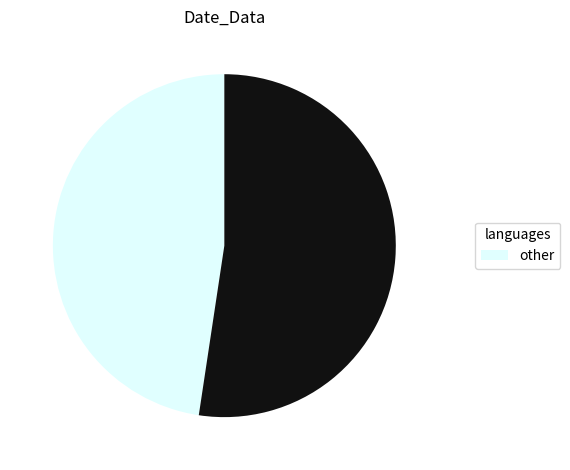

Is there any slice that represents more than half of the pie?

Yes